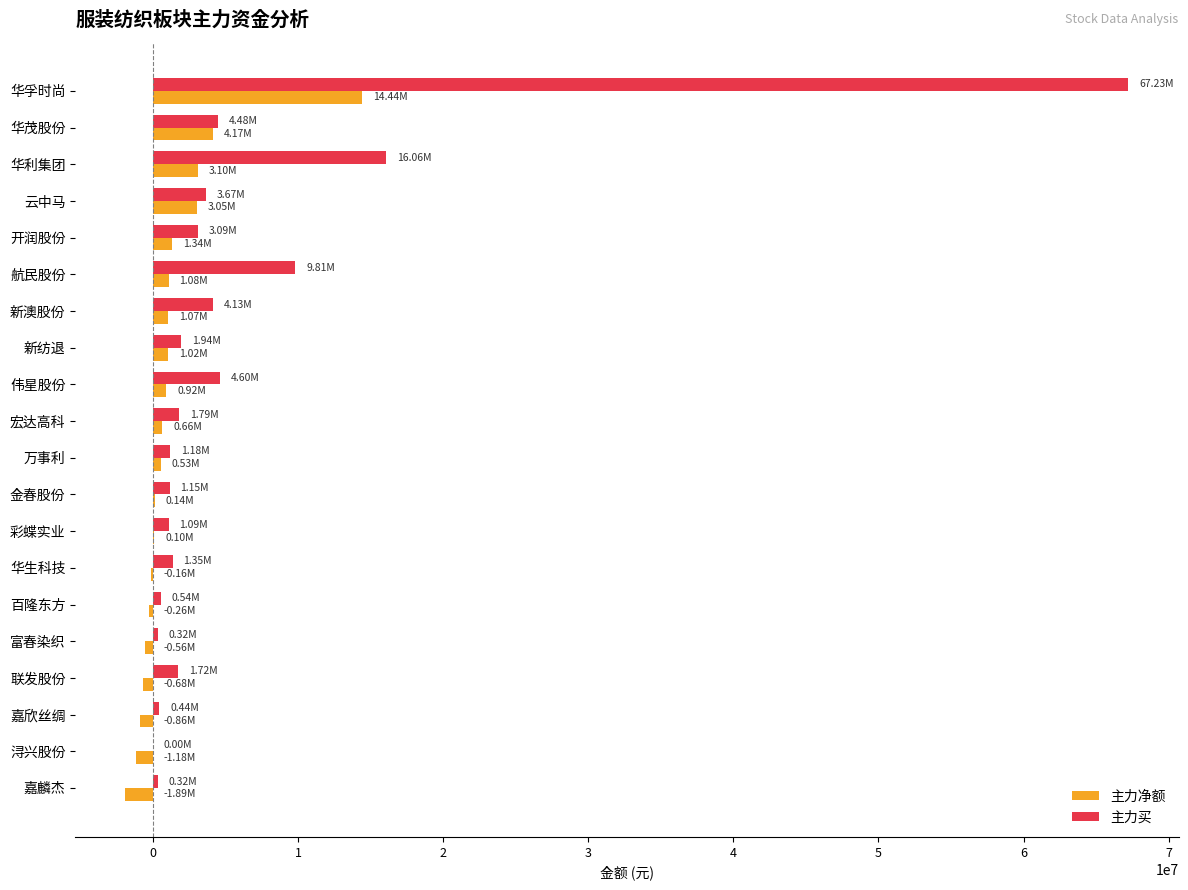

What is the sum of all 主力买 values?

124906193